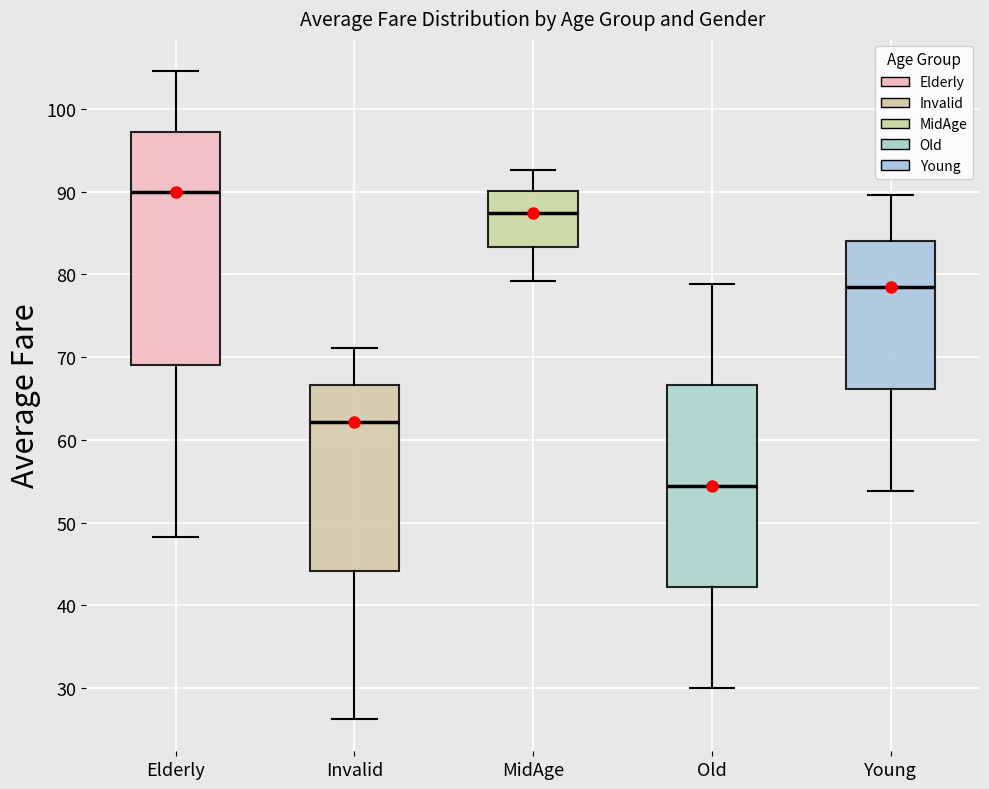

Reading left to right, read every box against the y-axis: the position of its median line, the range the box covers, and the ends of its whiskers. The values are not printed on the chart, so give them approximately, as read against the axis.

Elderly: median 90, box 69 to 97, whiskers 48 to 105
Invalid: median 62, box 44 to 67, whiskers 26 to 71
MidAge: median 87, box 83 to 90, whiskers 79 to 93
Old: median 54, box 42 to 67, whiskers 30 to 79
Young: median 79, box 66 to 84, whiskers 54 to 90